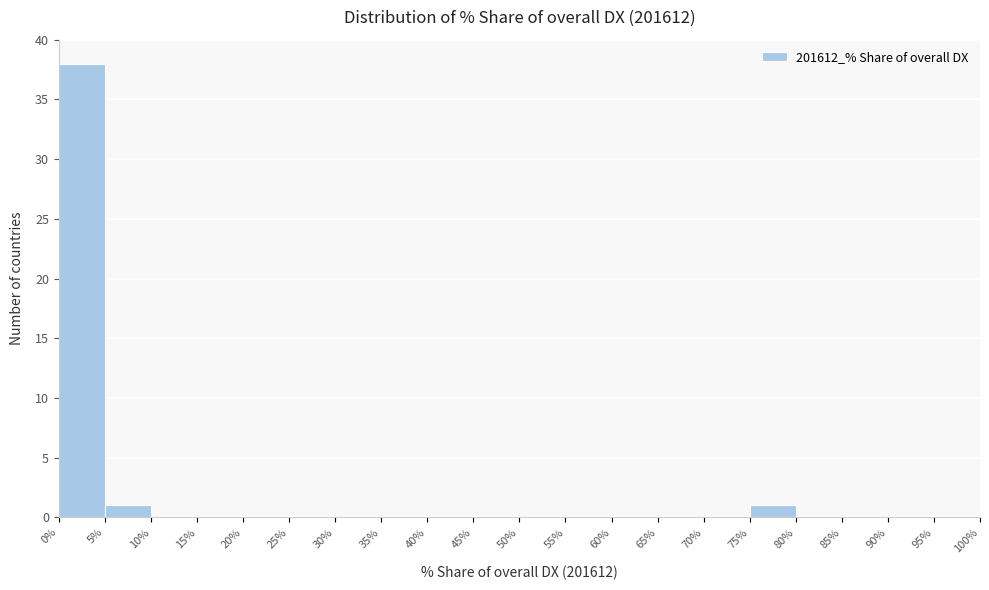

Reading left to right, list every bar in this chart as the range it spans on the x-axis followed by its height. The values are not printed on the chart, so give them approximately, as read against the axis.

0% to 5%: 38
5% to 10%: 1
10% to 15%: 0
15% to 20%: 0
20% to 25%: 0
25% to 30%: 0
30% to 35%: 0
35% to 40%: 0
40% to 45%: 0
45% to 50%: 0
50% to 55%: 0
55% to 60%: 0
60% to 65%: 0
65% to 70%: 0
70% to 75%: 0
75% to 80%: 1
80% to 85%: 0
85% to 90%: 0
90% to 95%: 0
95% to 100%: 0